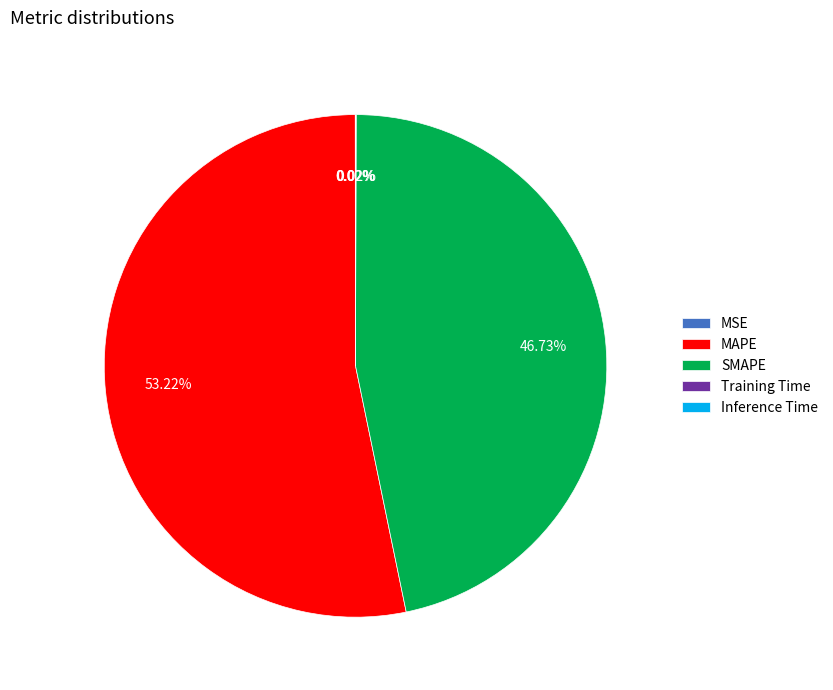

Which slice is the largest?

MAPE